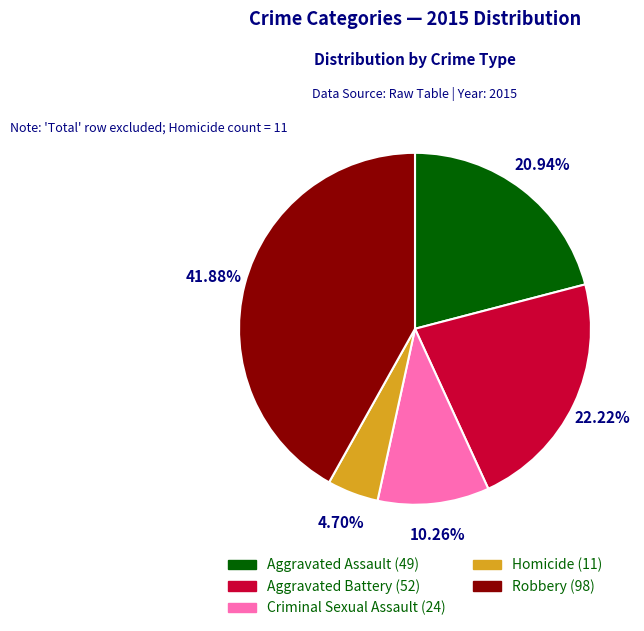

Which slice is the largest?

Robbery